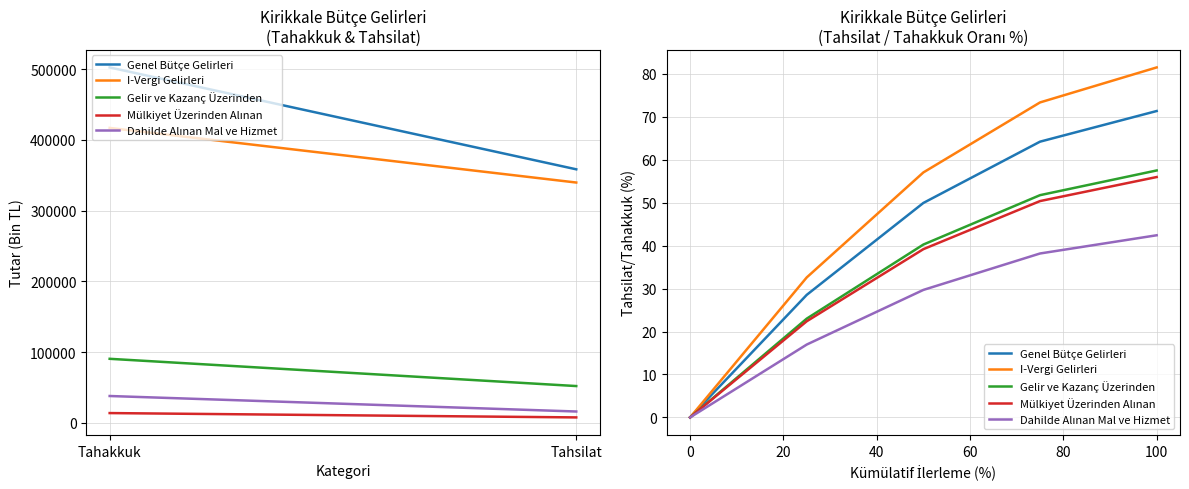

Which series has the largest total across all categories?

I-Vergi Gelirleri